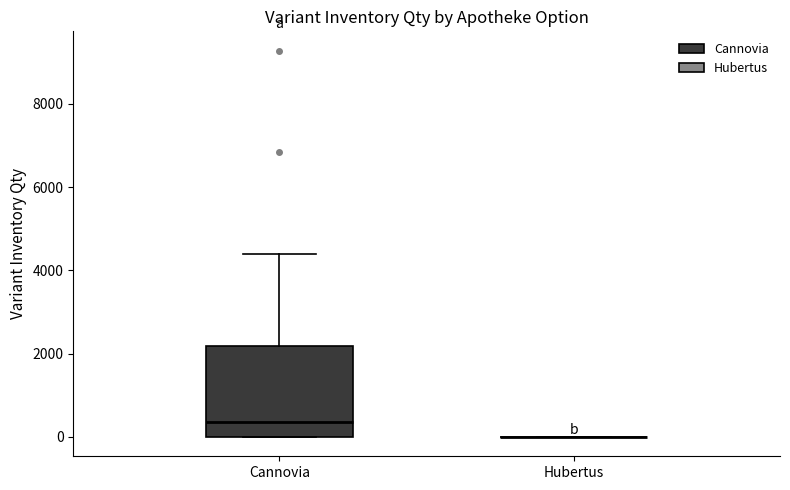

Reading left to right, read every box against the y-axis: the position of its median line, the range the box covers, and the ends of its whiskers. The values are not printed on the chart, so give them approximately, as read against the axis.

Сannovia: median 400, box 0 to 2200, whiskers 0 to 4400
Hubertus: box collapsed to a line at 0, whiskers 0 to 0